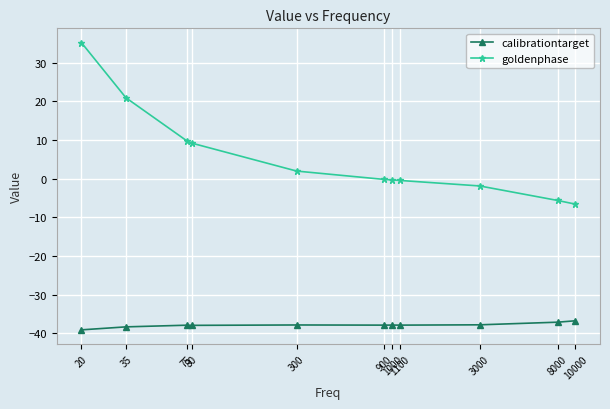

What are all the series names shown in the legend?

calibrationtarget, goldenphase